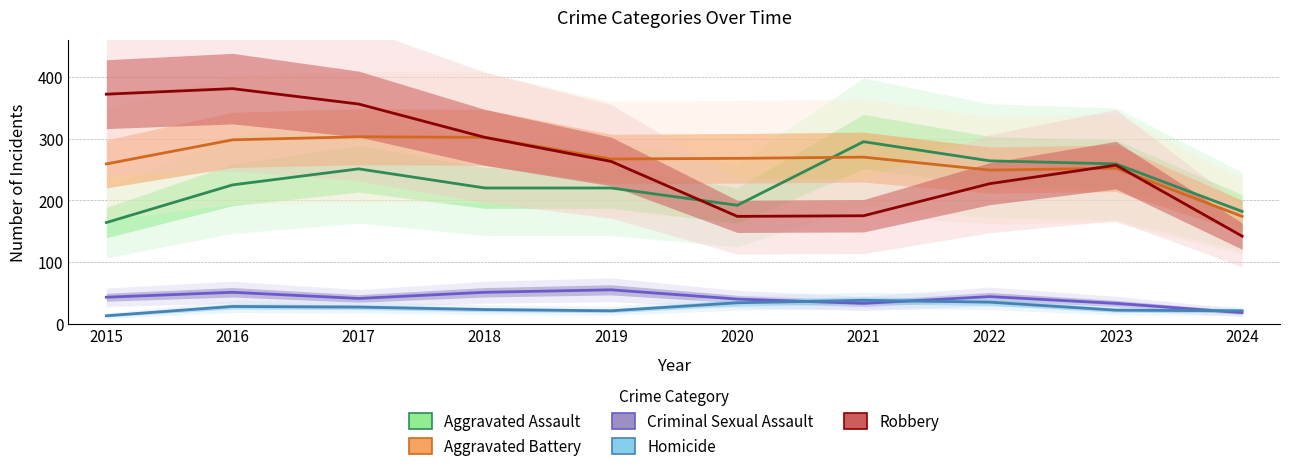

What is the maximum value for Aggravated Battery?

303